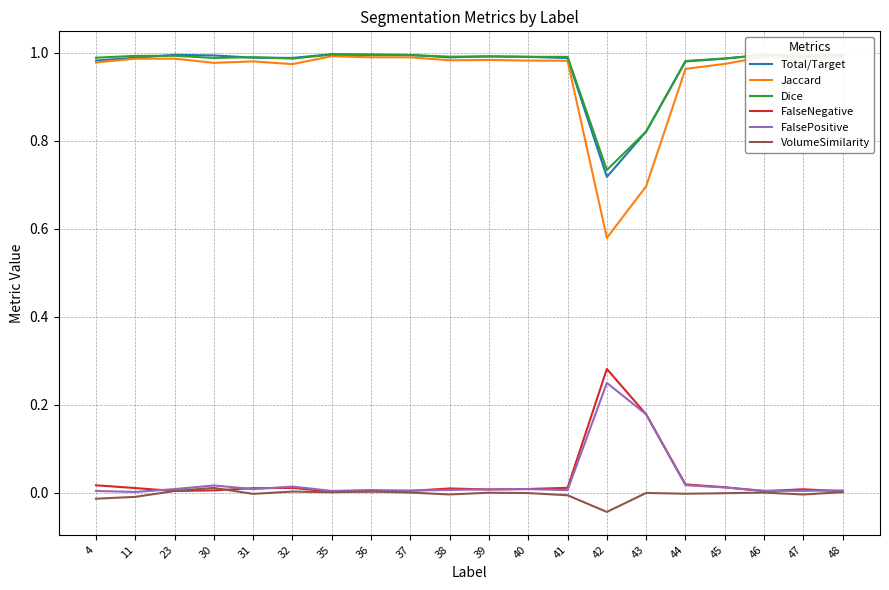

True or false: Dice and VolumeSimilarity intersect in this chart.

False